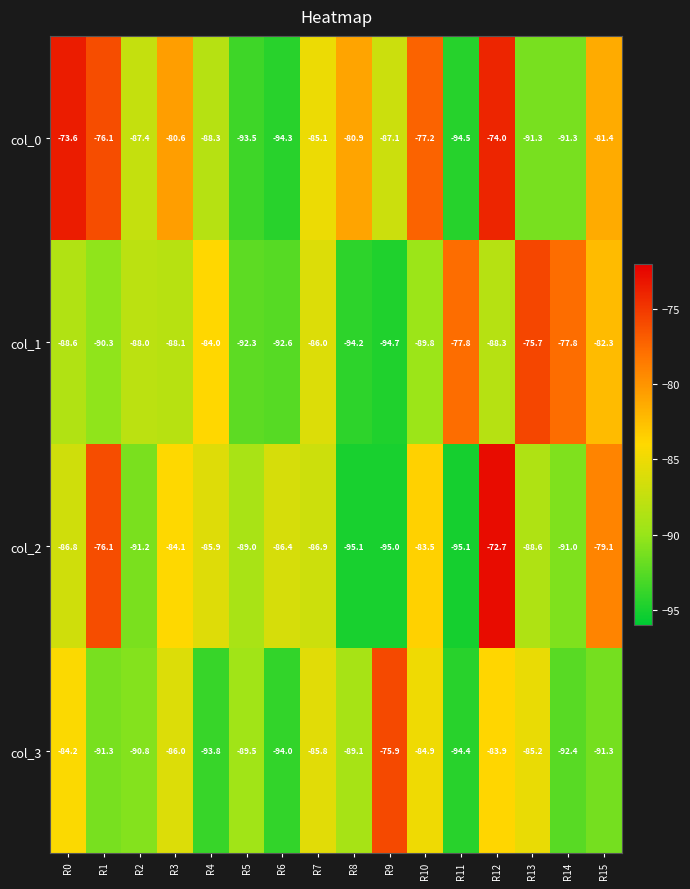

At how many categories does at least one series exceed -87?

14